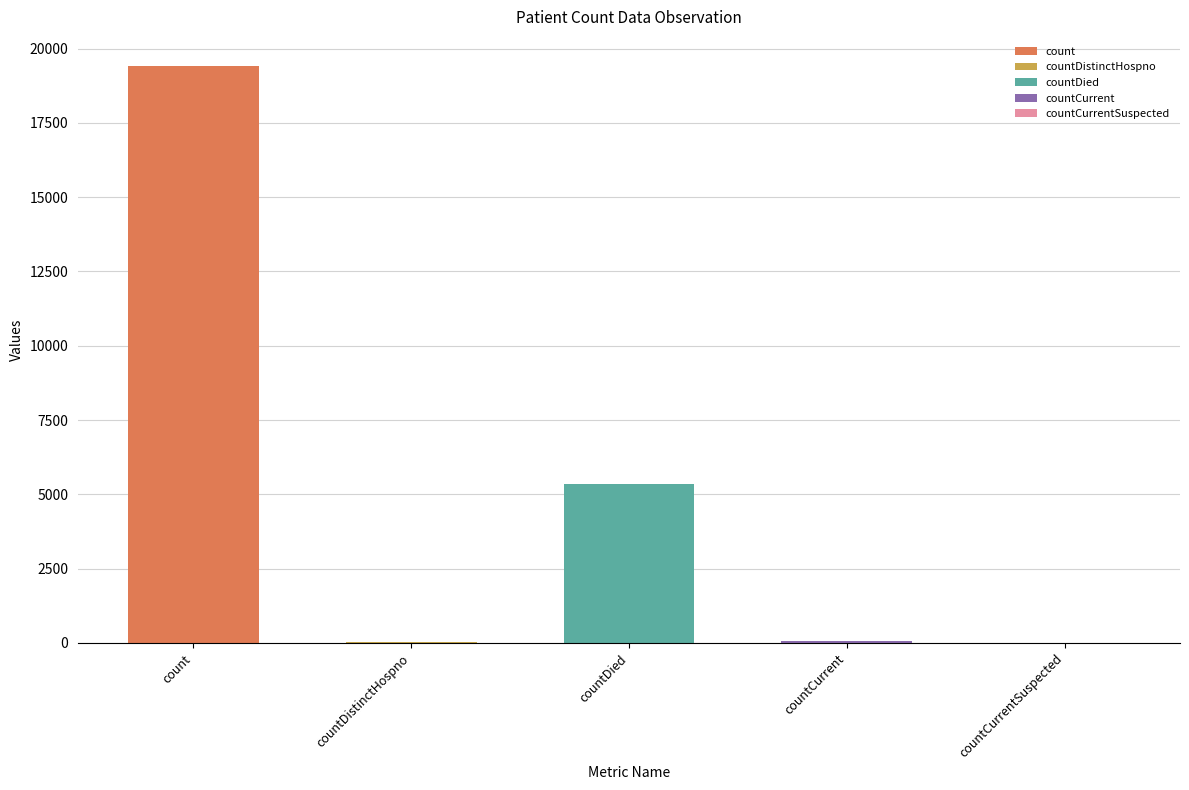

At which category does the chart reach its minimum across all series?

countCurrentSuspected